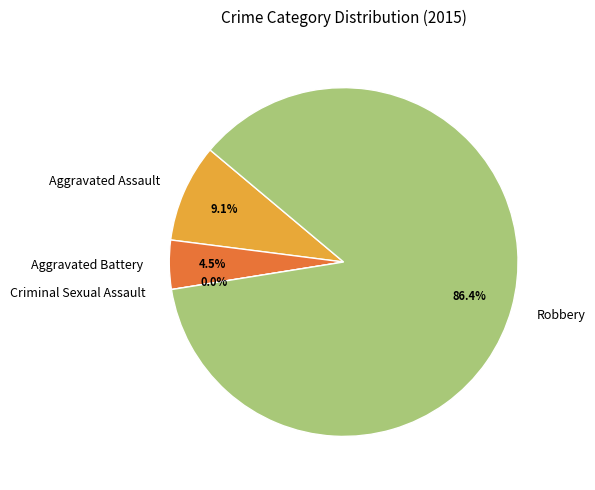

Count the number of slices in the pie.

4